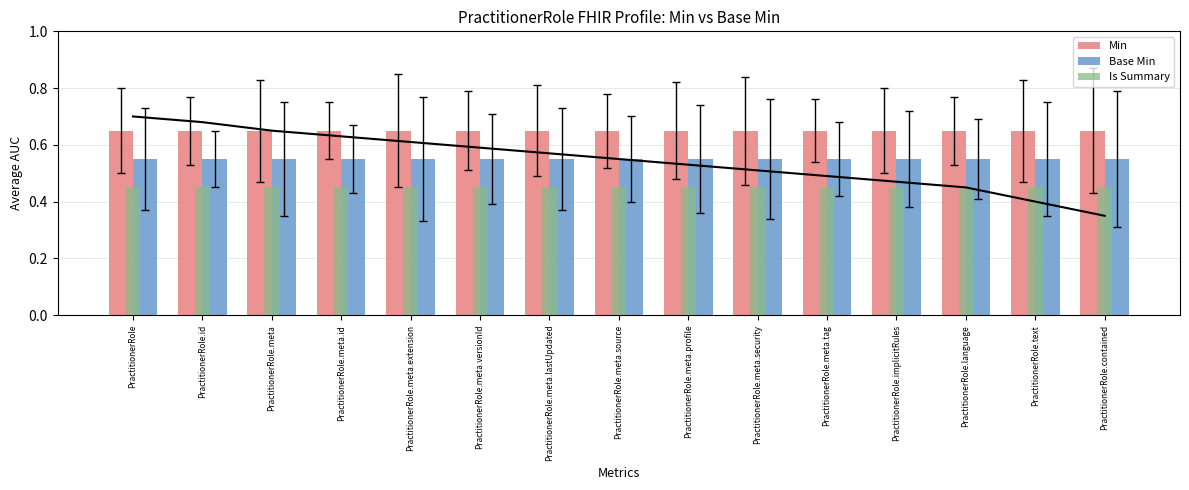

What are all the series names shown in the legend?

Min, Base Min, Is Summary